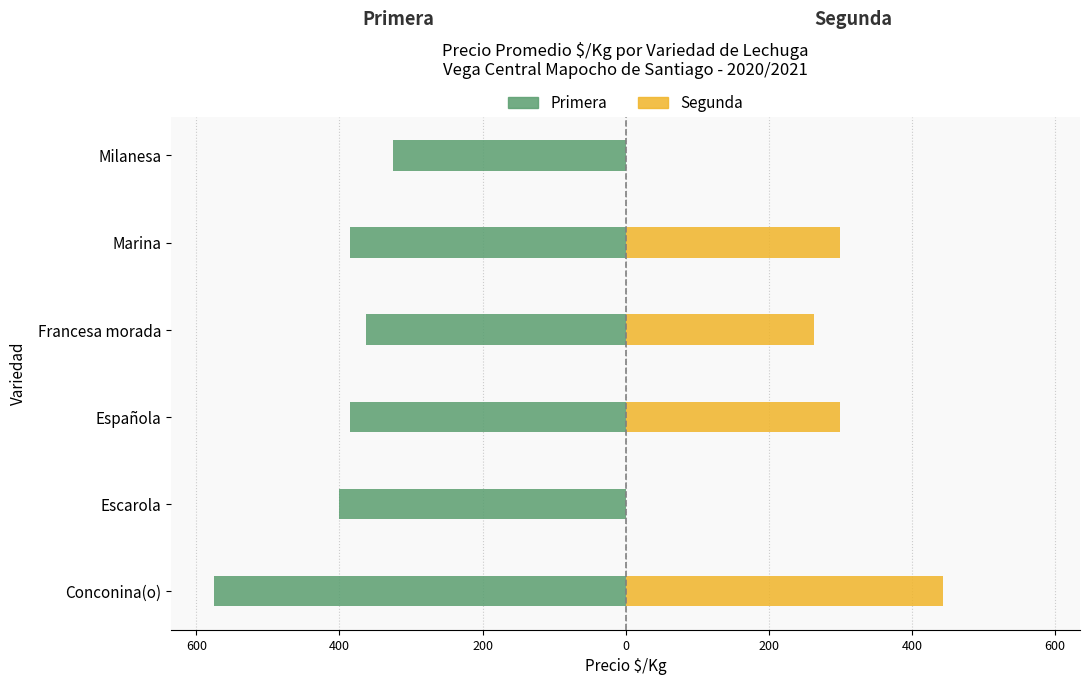

What is the difference between the highest and lowest values at Marina?

684